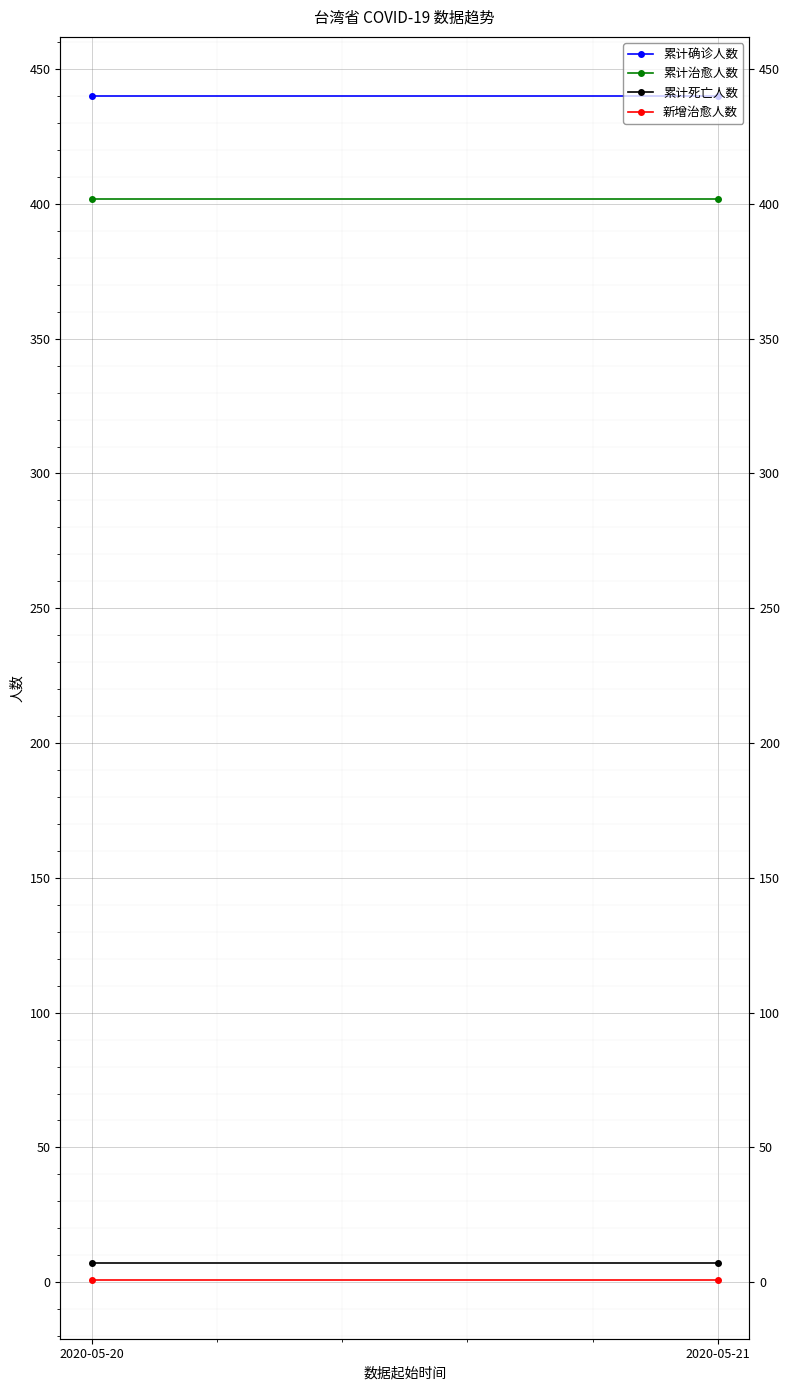

Between 2020-05-20 and 2020-05-21, which series saw the biggest shift?

累计确诊人数